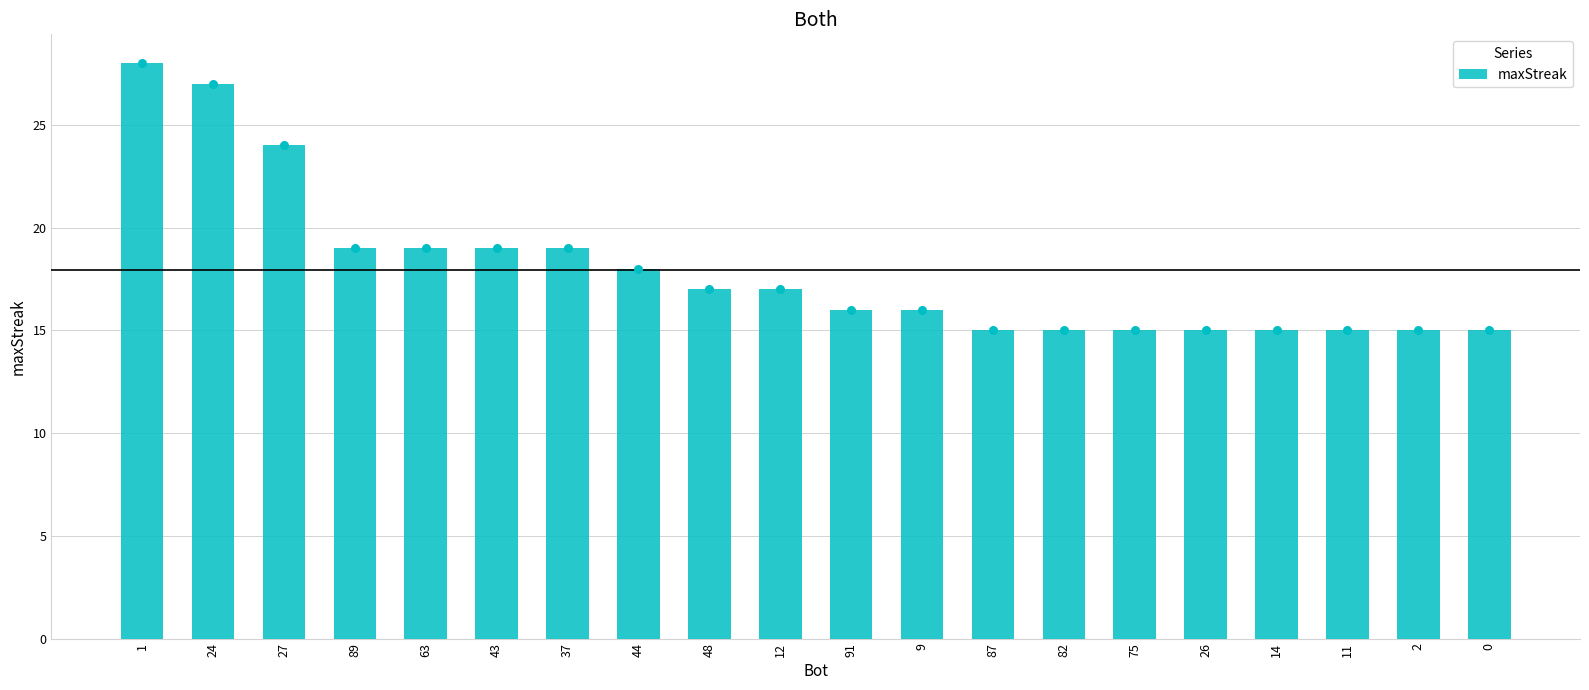

Between 9 and 11, which is larger?

9